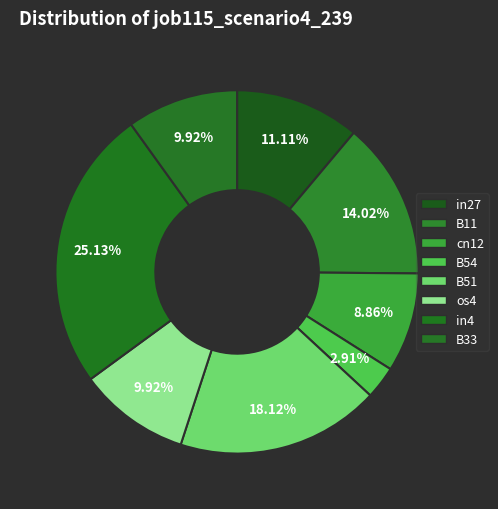

Rank the categories by value from highest to lowest.

in4, B51, B11, in27, os4, B33, cn12, B54